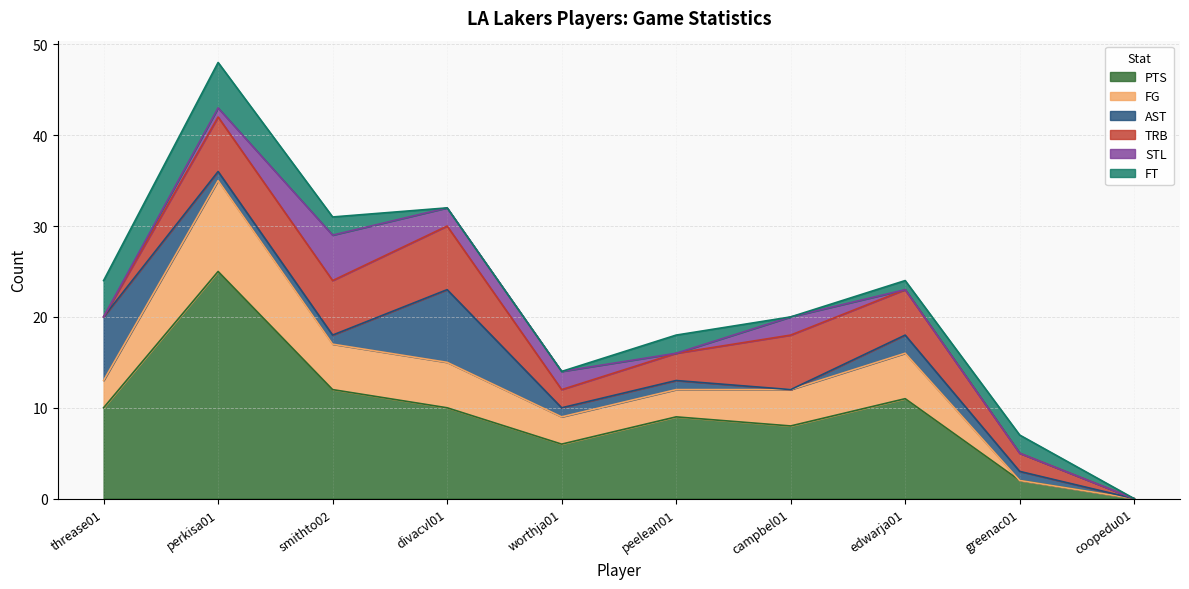

Count the FT values in the range 0 to 2.

8